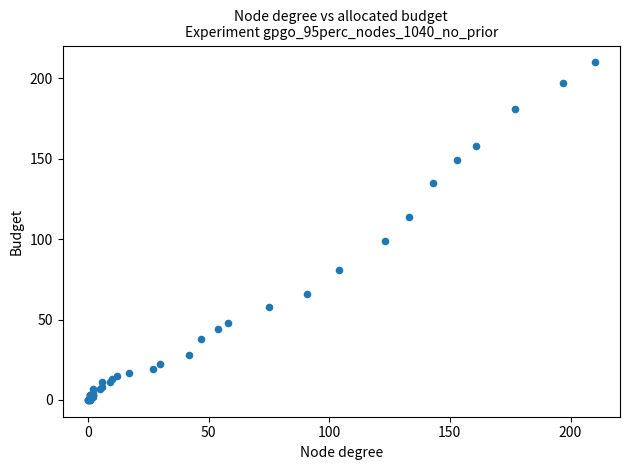

What Y value in the scatter plot is closest to 105?

99